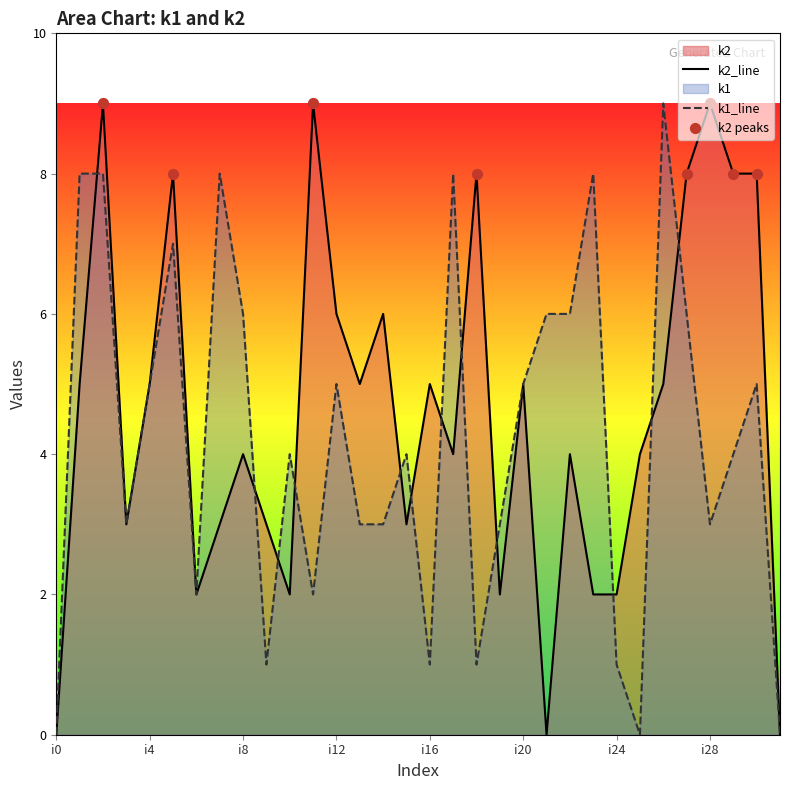

What are all the series names shown in the legend?

k1, k2